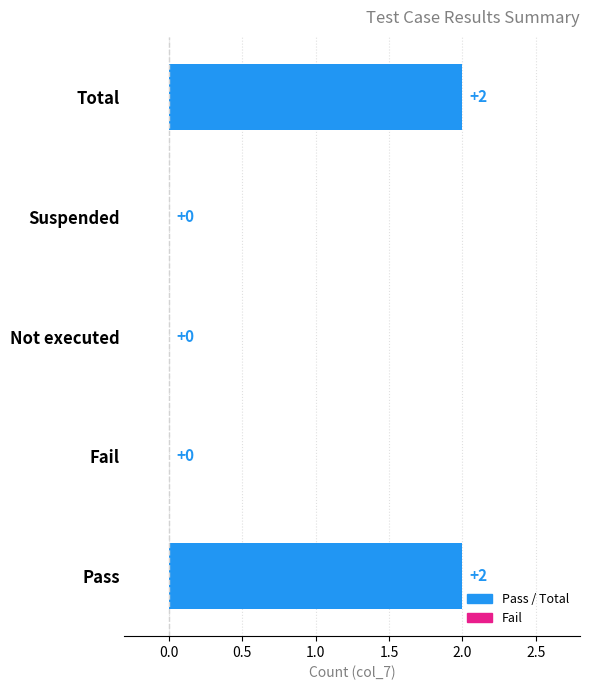

Reading bottom to top, what are all the values shown in this chart?

Pass=2	Fail=0	Not executed=0	Suspended=0	Total=2